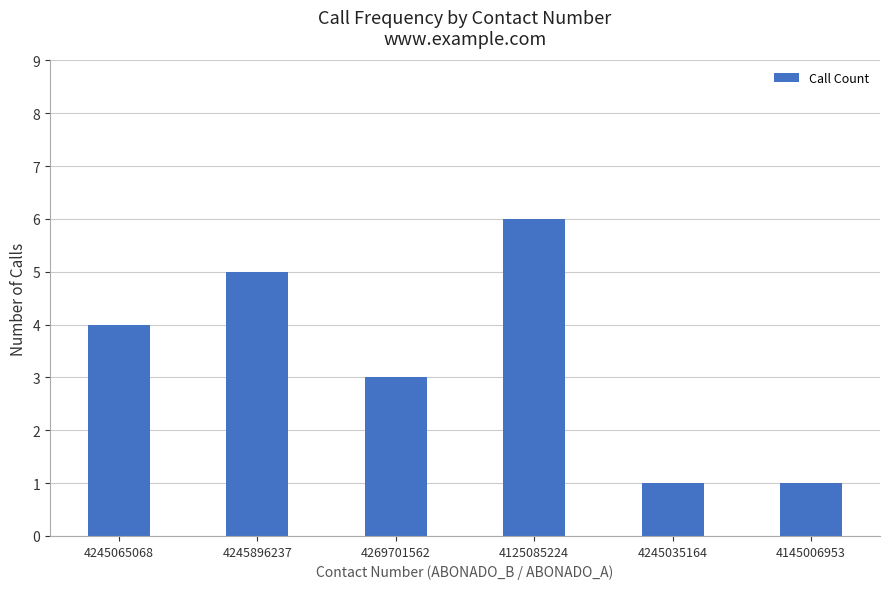

What is the greatest value displayed?

6